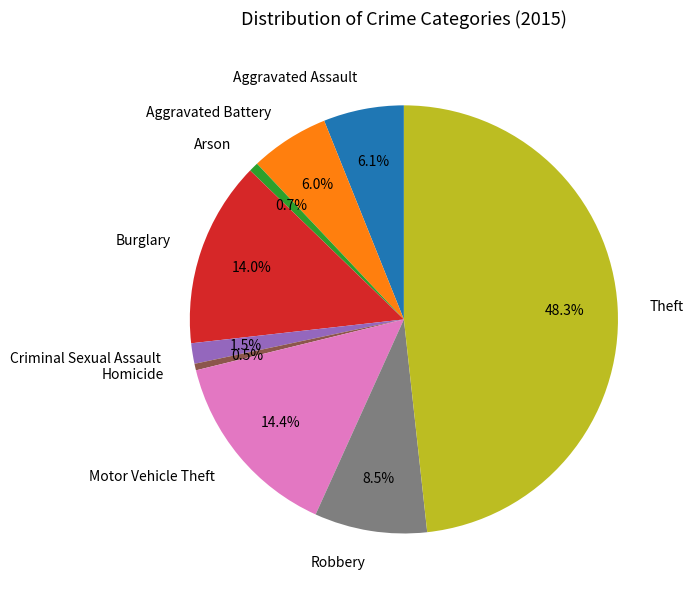

The Theft slice represents 40% of the pie. True or false?

False